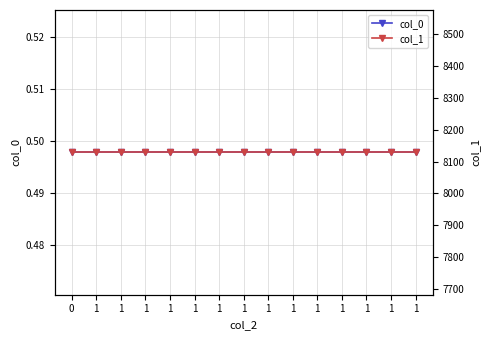

Is the value of col_1 at 1 greater than the value of col_0 at 0?

Yes